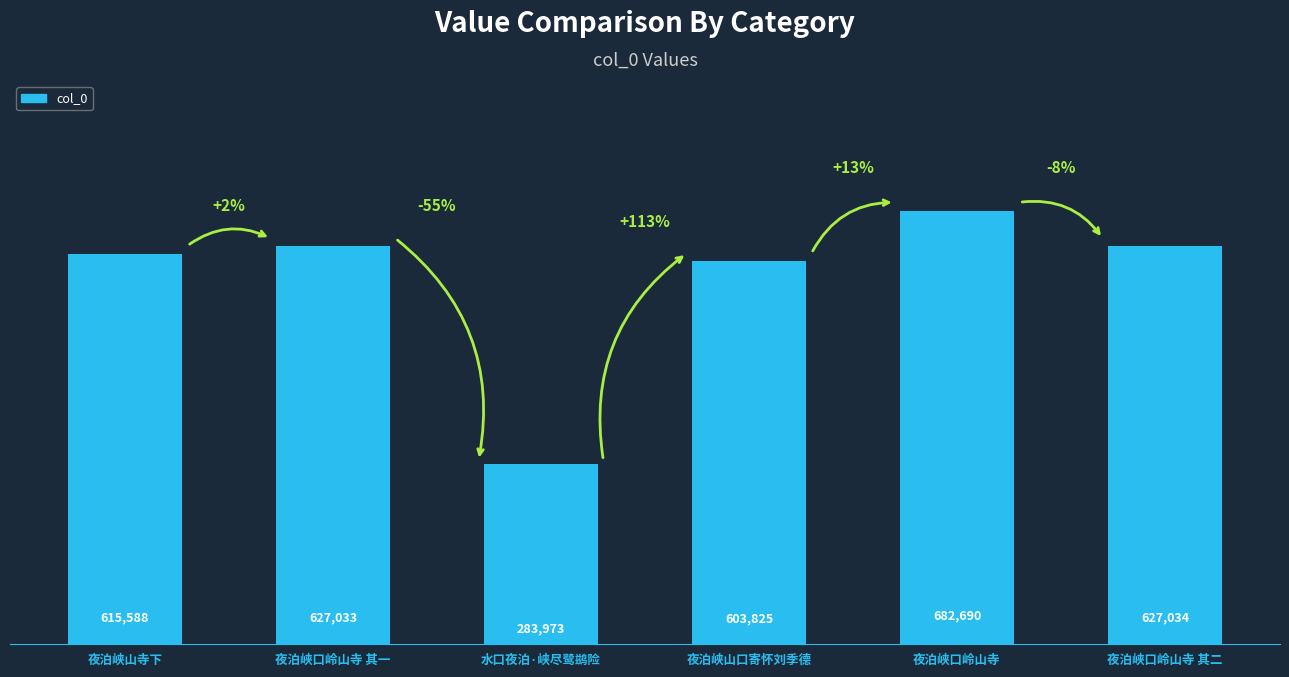

What is the ratio of the value at 夜泊峡口岭山寺 to the value at 夜泊峡山口寄怀刘季德?

1.1